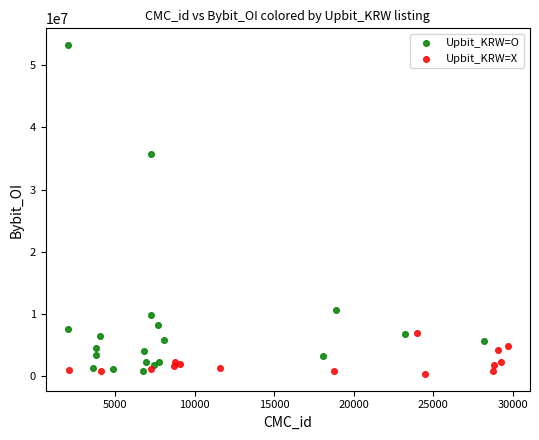

Which series has the largest Y range (max minus min)?

Upbit_KRW=O